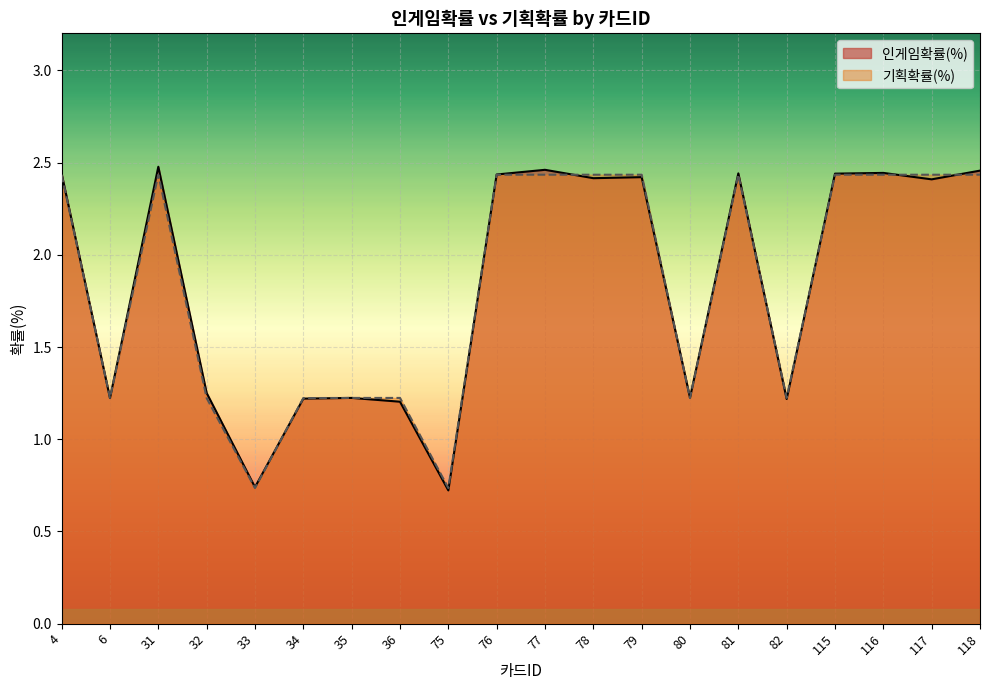

Between 77 and 82, which series saw the biggest shift?

인게임확률(%)